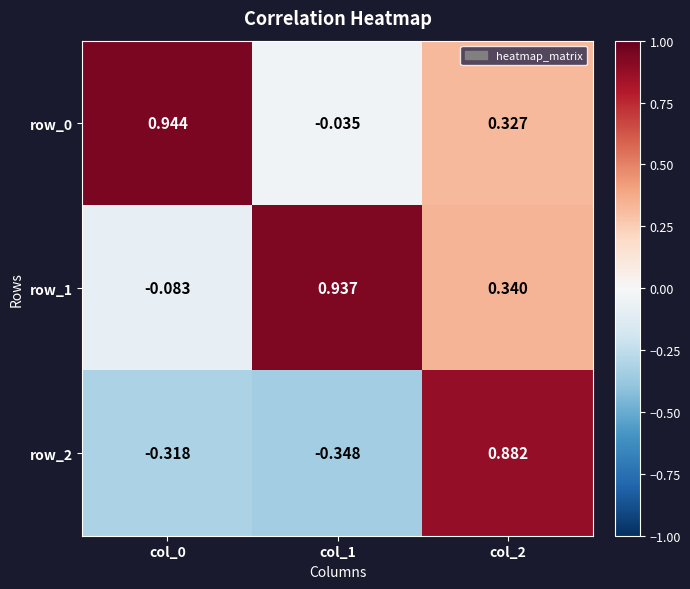

Reading left to right, extract all data points from this chart.

row_0: 0.9	-0.0	0.3
row_1: -0.1	0.9	0.3
row_2: -0.3	-0.3	0.9